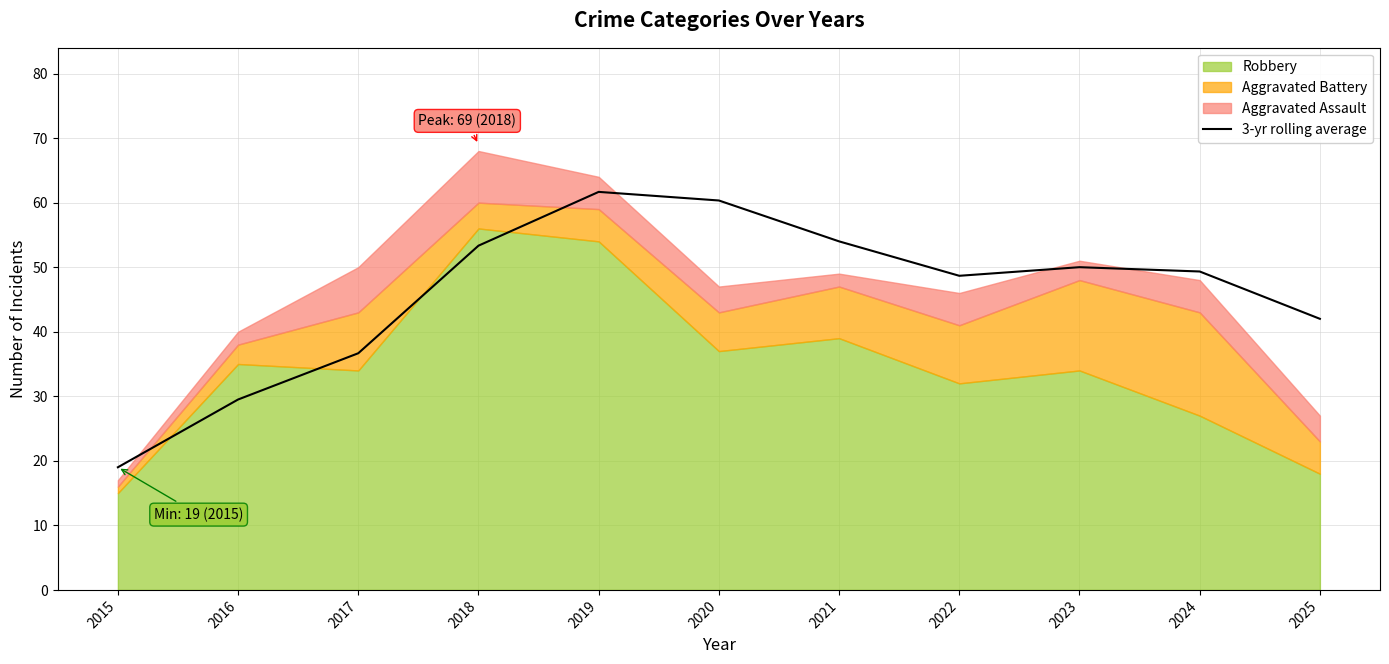

True or false: the data shows 72.3 at 2022.

False